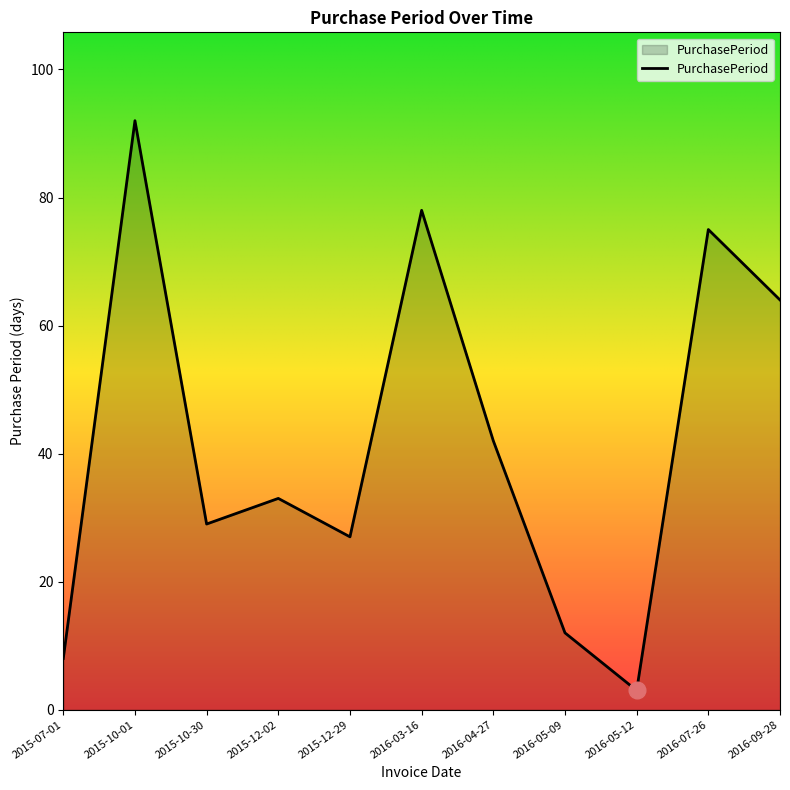

Which category has the highest value across all series?

2015-10-01